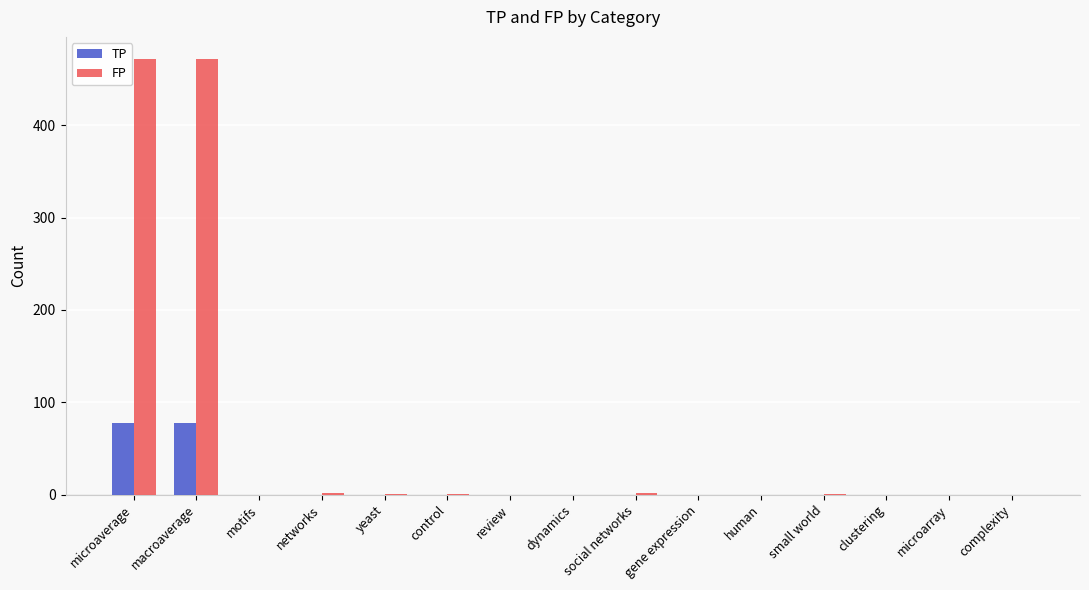

Which series has the largest range (max minus min)?

FP